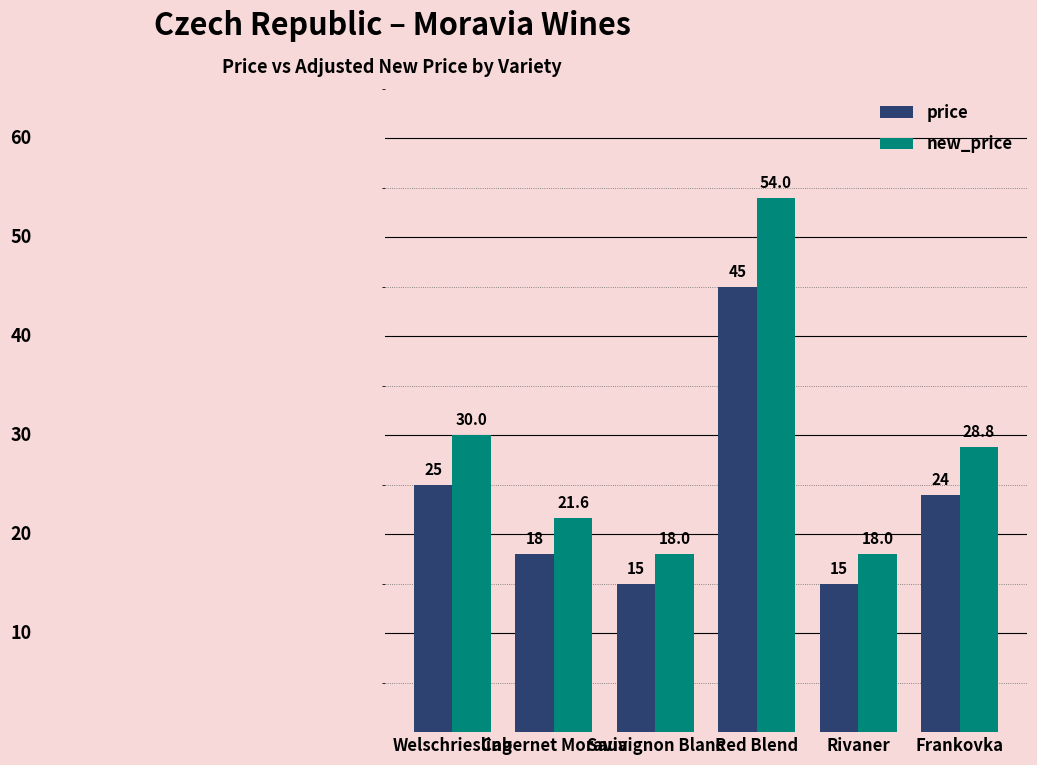

Where is price nearest to the value 30?

Welschriesling